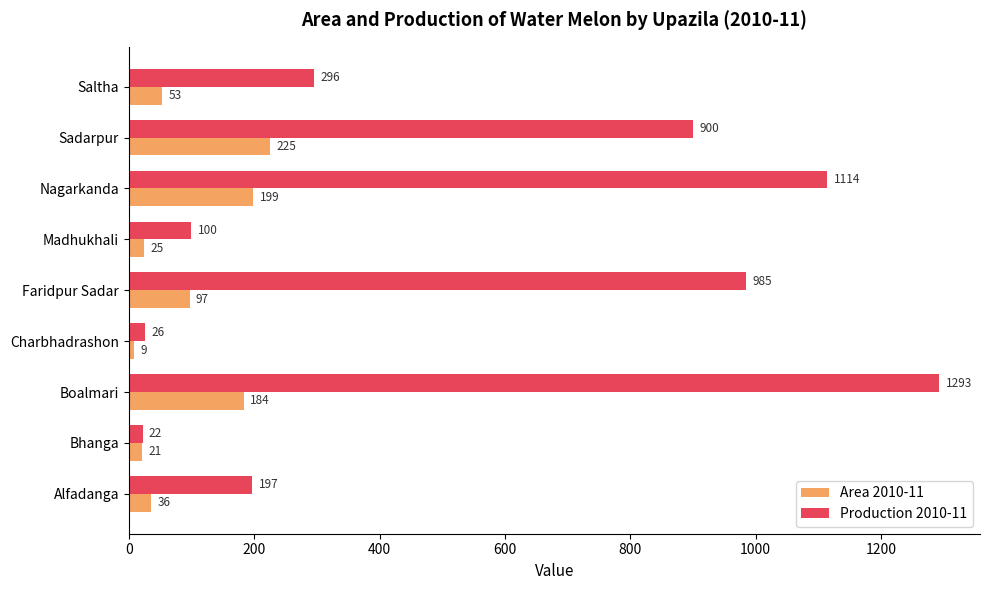

What is the highest value of the Production 2010-11 series?

1293